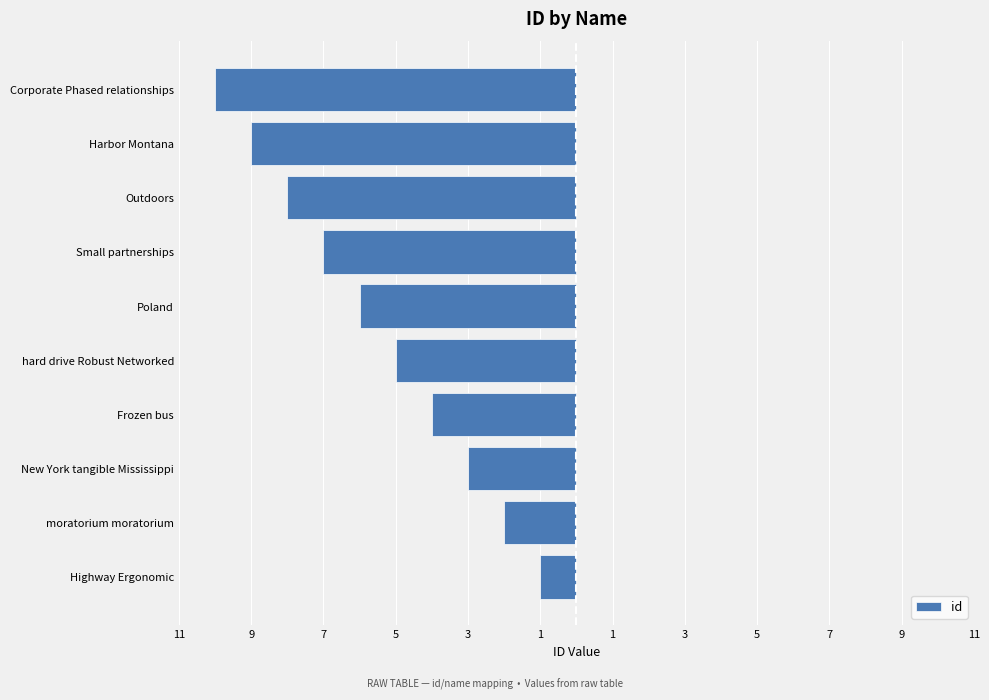

Does the chart contain any negative values?

Yes